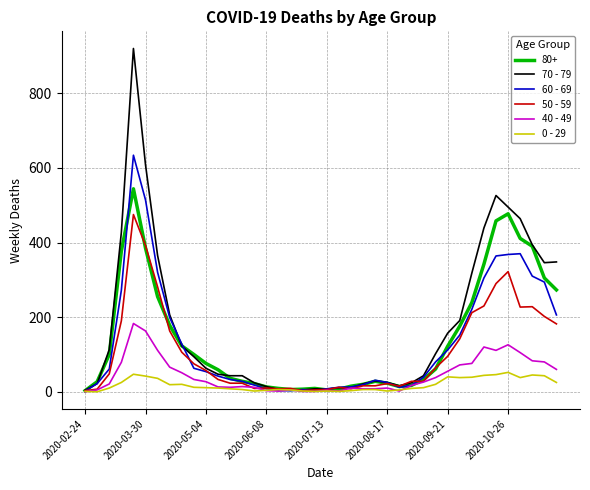

What is the greatest value displayed?

920